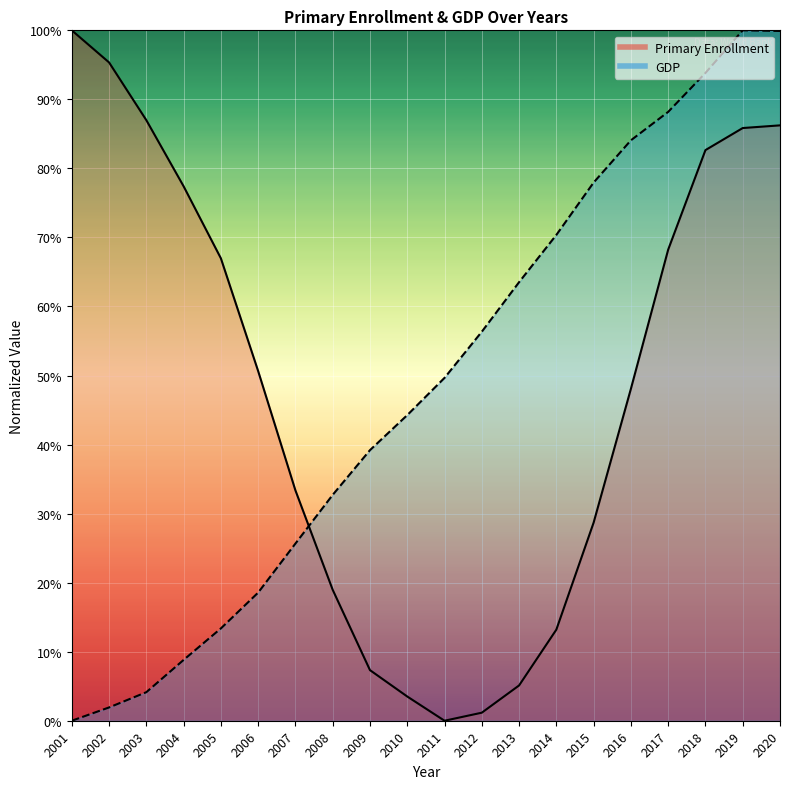

What is the value of the Primary Enrollment point at the 3rd from the left?

0.9